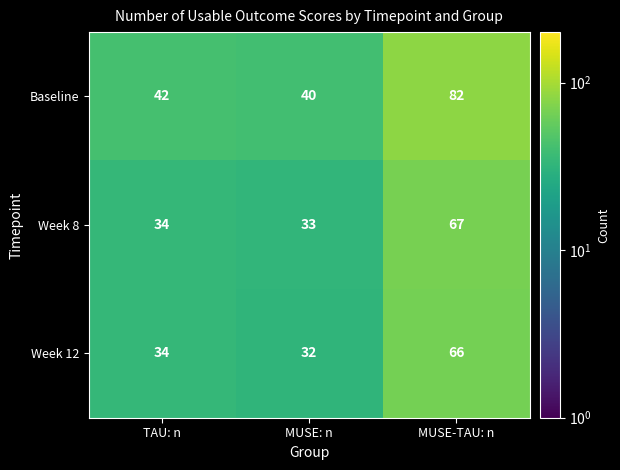

Read the Baseline value at MUSE-TAU: n, to the nearest 5.

80